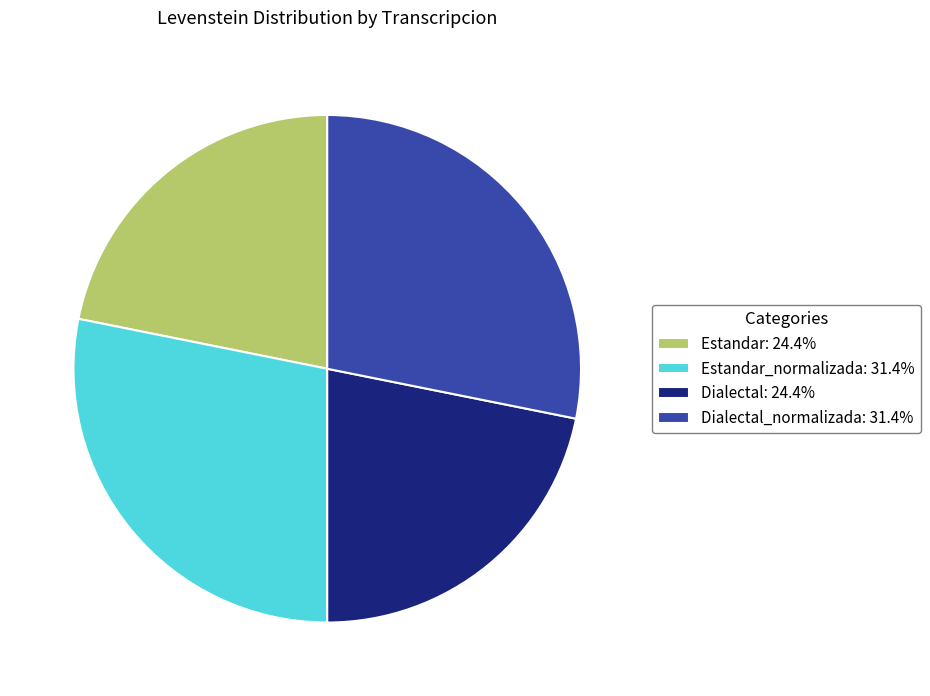

Is there a majority slice in this chart?

No